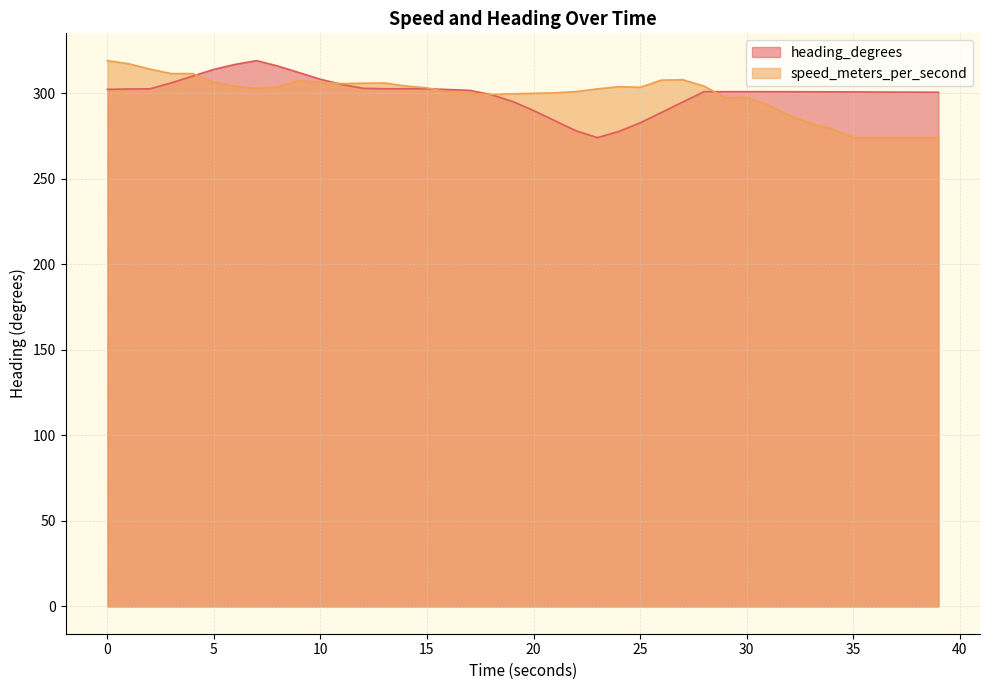

Which series changed the most between 1.999986172 and 15.999885082?

speed_meters_per_second